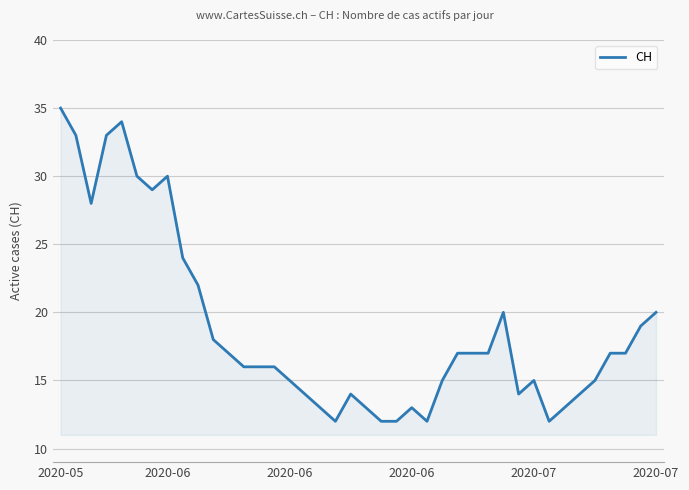

What is the difference between the maximum and minimum values?

23